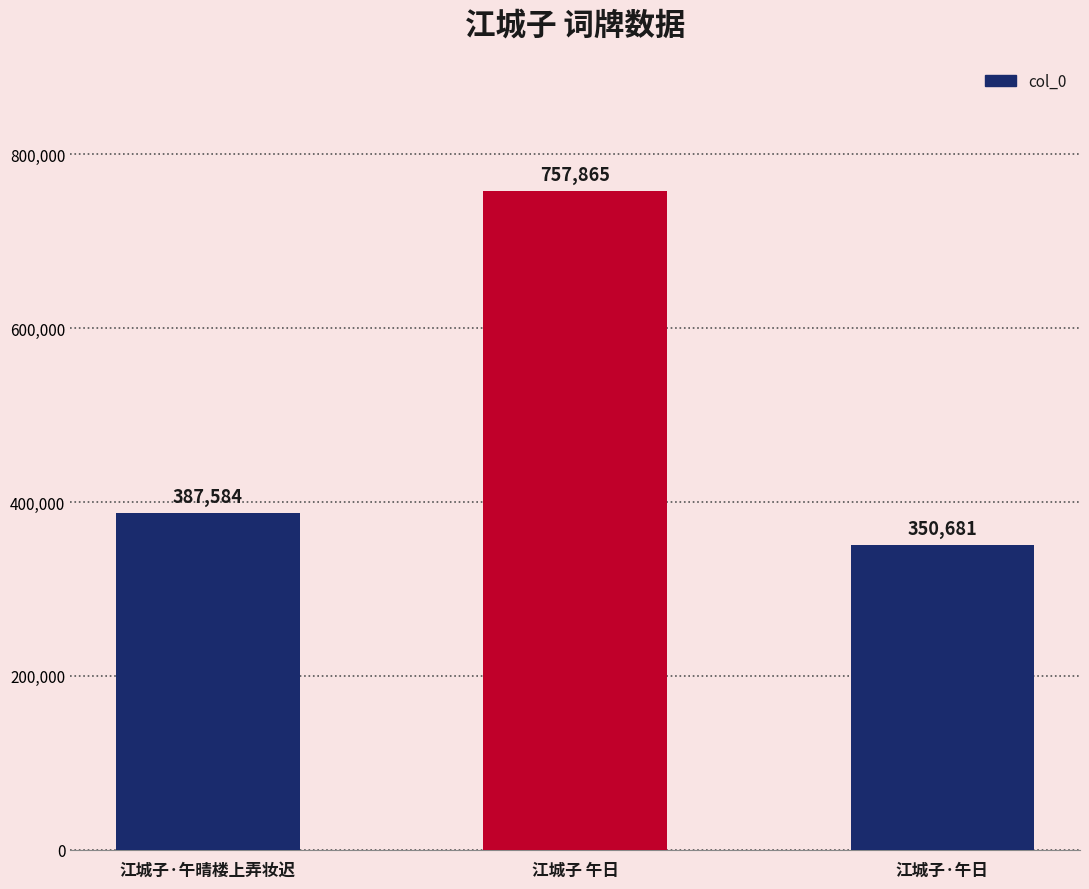

The value at 江城子·午日 is 78810. True or false?

False